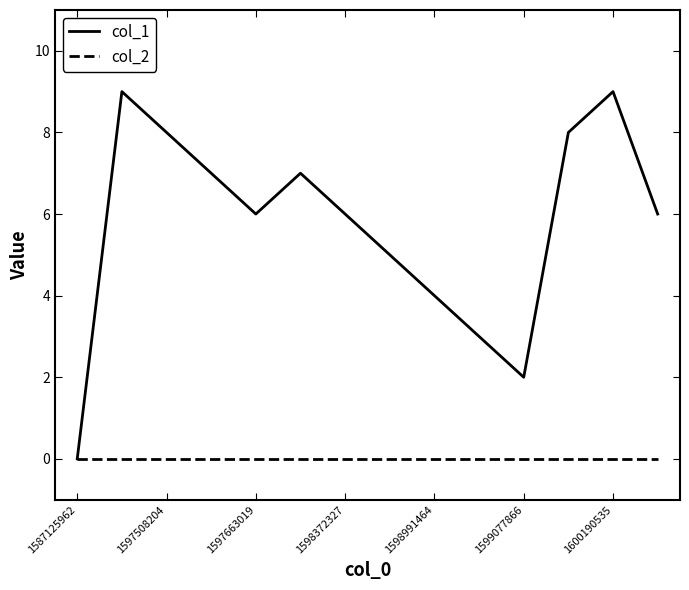

Which series has the largest total across all categories?

col_1